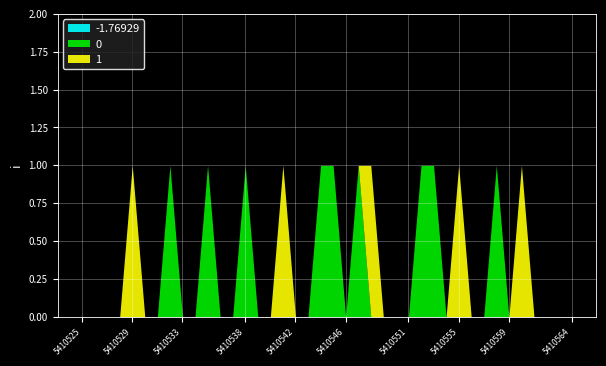

True or false: -1.76929 has more than 0 points higher than both neighbors.

False